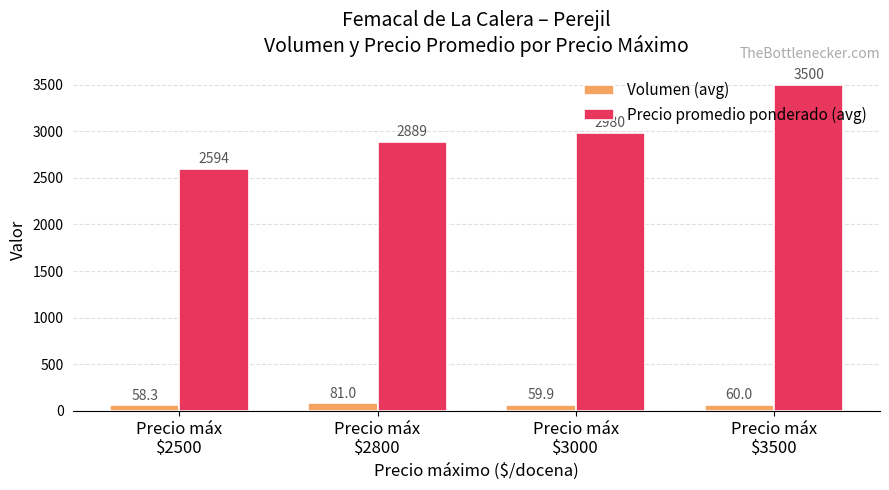

Which series has the widest spread of values?

Precio promedio ponderado (avg)